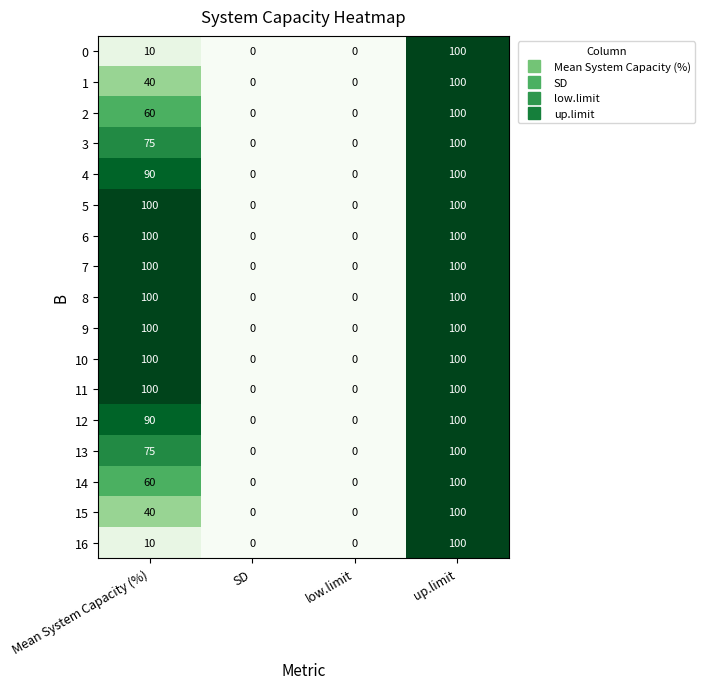

At which category is the sum across all series the highest?

up.limit